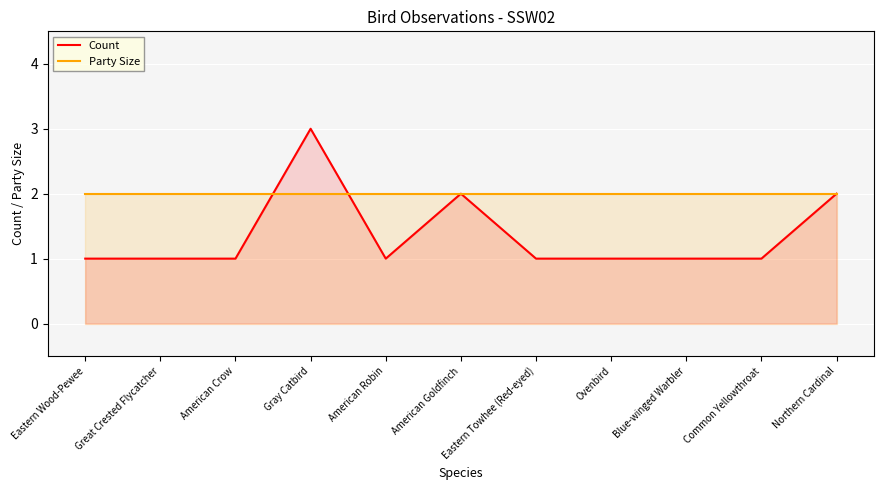

Between Eastern Wood-Pewee and Eastern Towhee (Red-eyed), which series saw the biggest shift?

Count